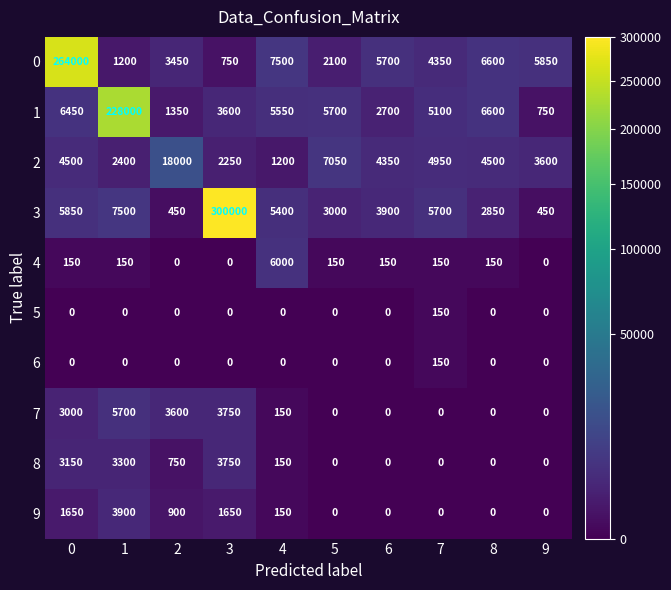

At how many categories does at least one series exceed 48115?

3